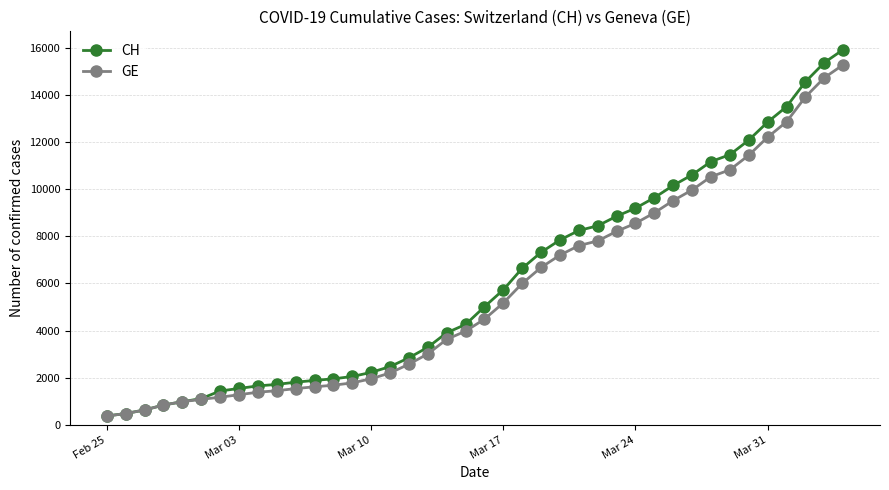

What is the maximum value for CH?

15926